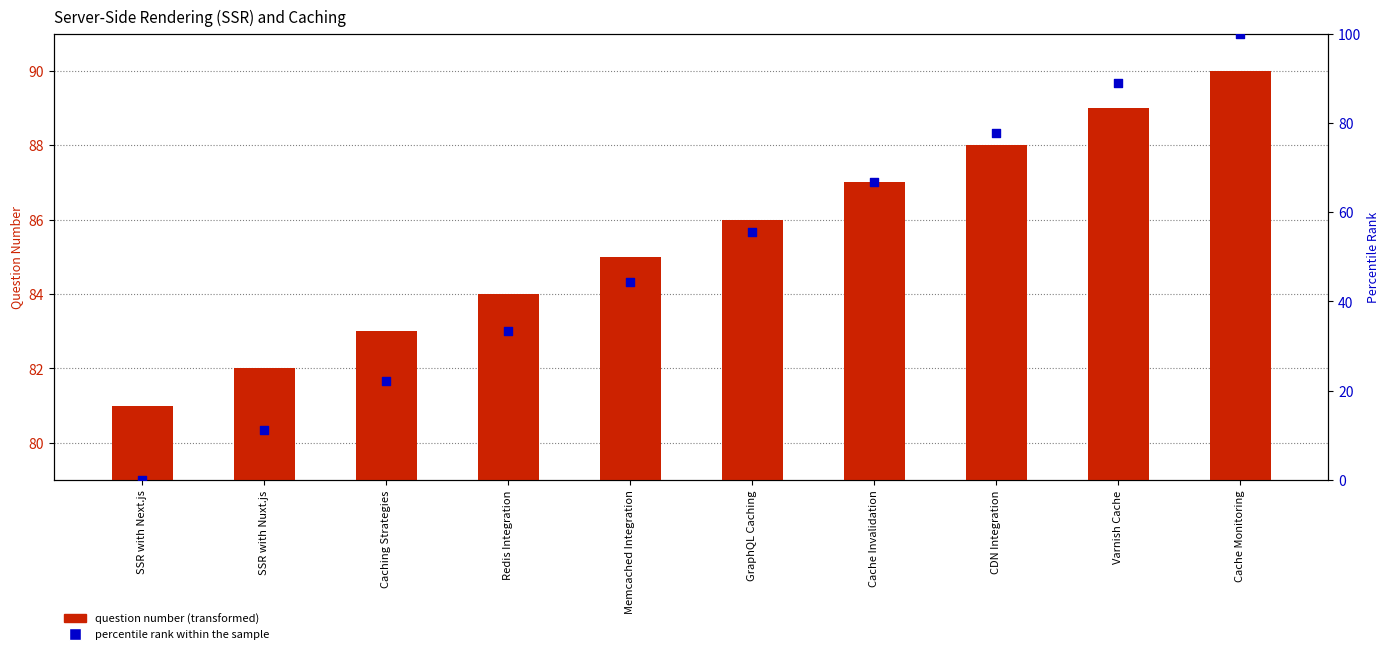

What is the total value across all series at Cache Invalidation?

153.7